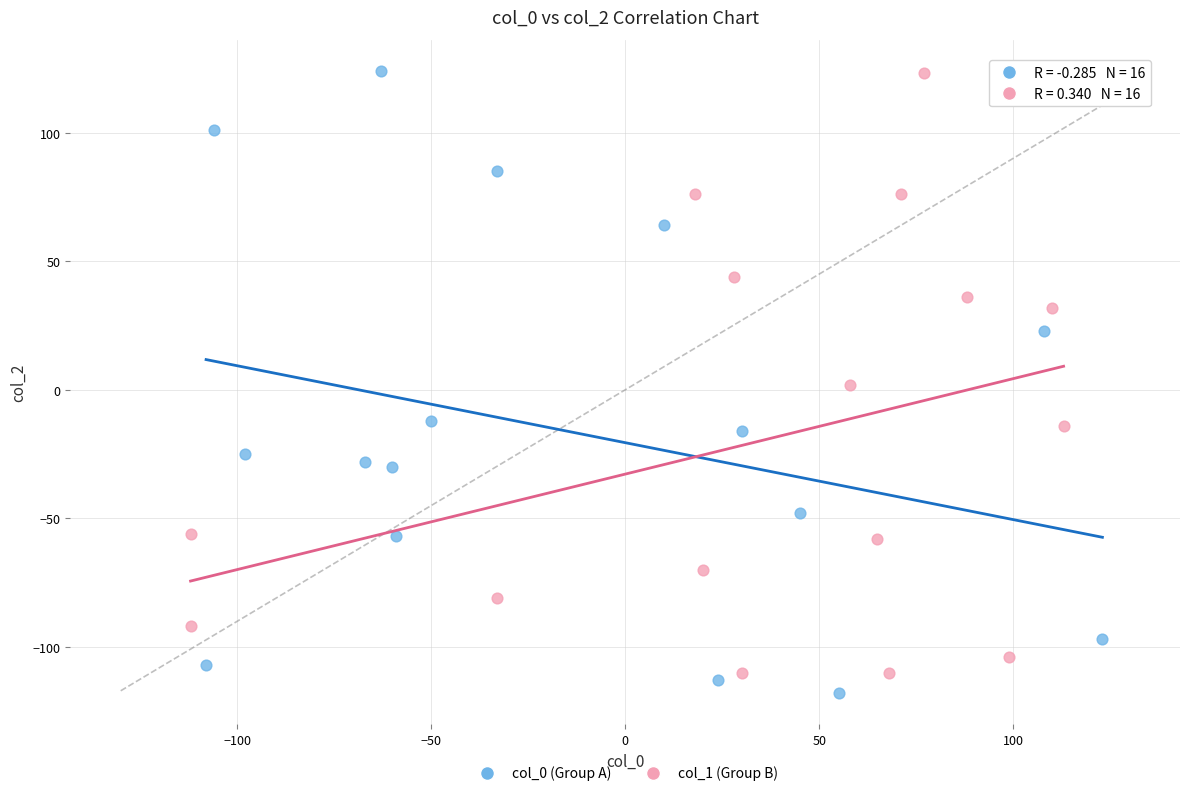

What are all the series names shown in the legend?

col_0 (Group A), col_1 (Group B)